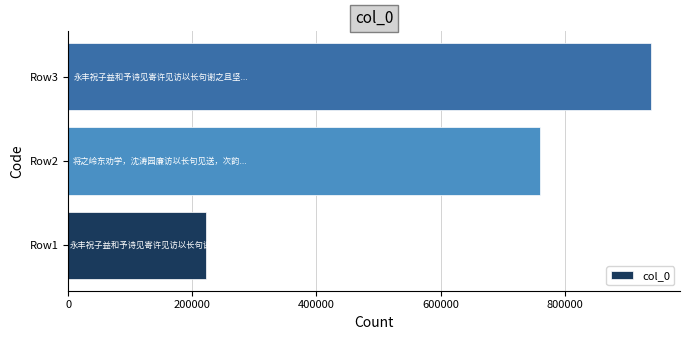

Is it true that the value at Row1 is 222496?

True